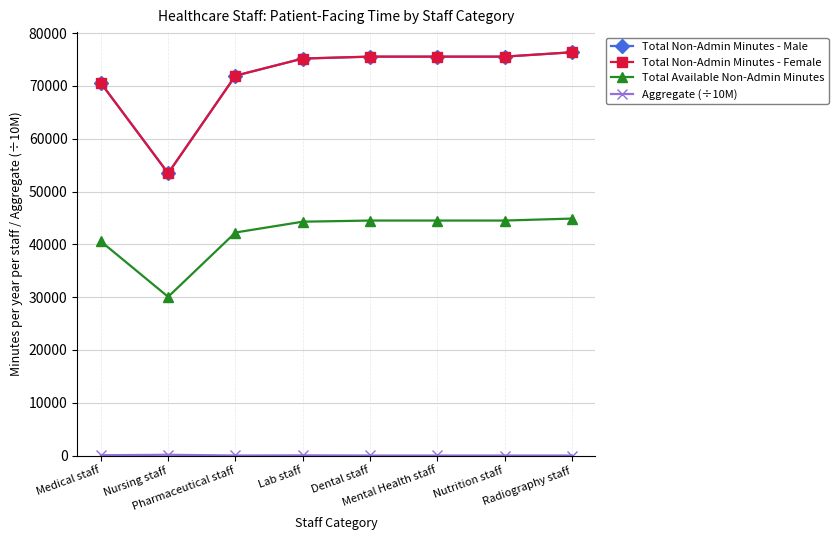

True or false: Total Available Non-Admin Minutes has a value of 74101.9 at Mental Health staff.

False